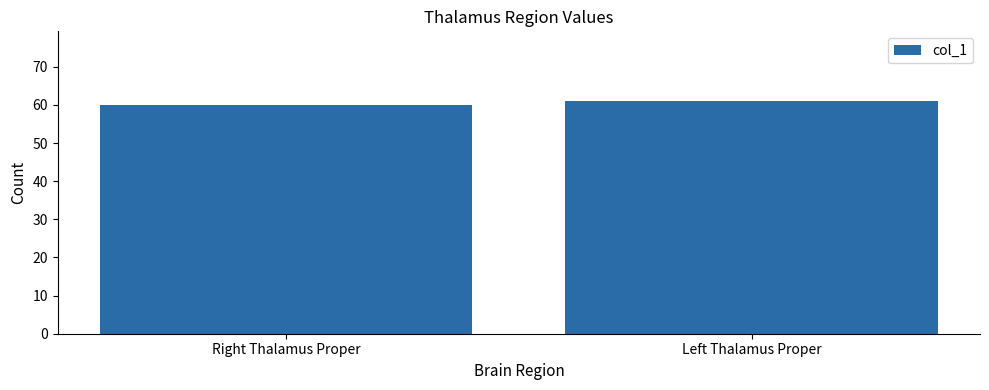

List the labels in order of value, largest first.

Left Thalamus Proper, Right Thalamus Proper